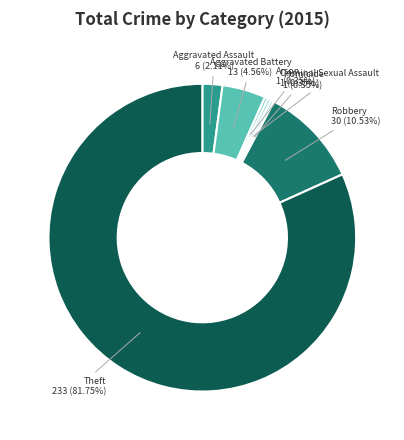

Count the number of slices in the pie.

7